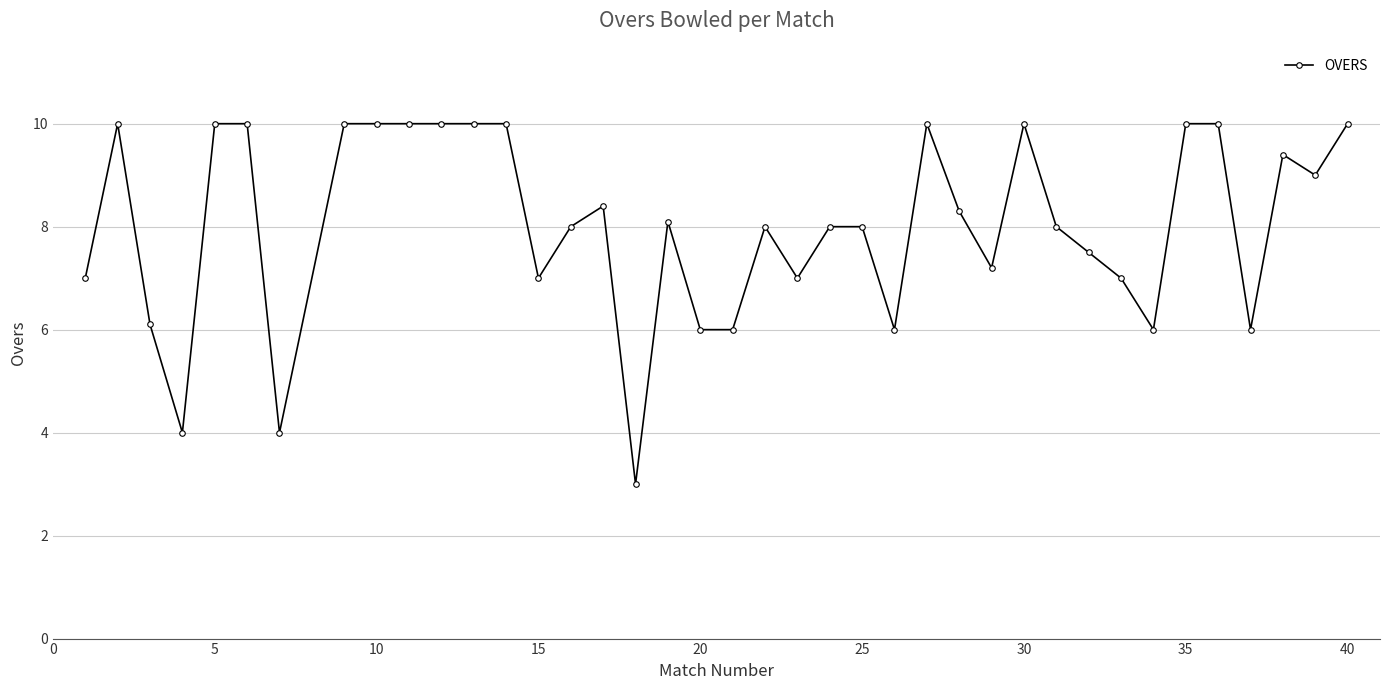

Does the chart display data point markers on the line(s)?

Yes